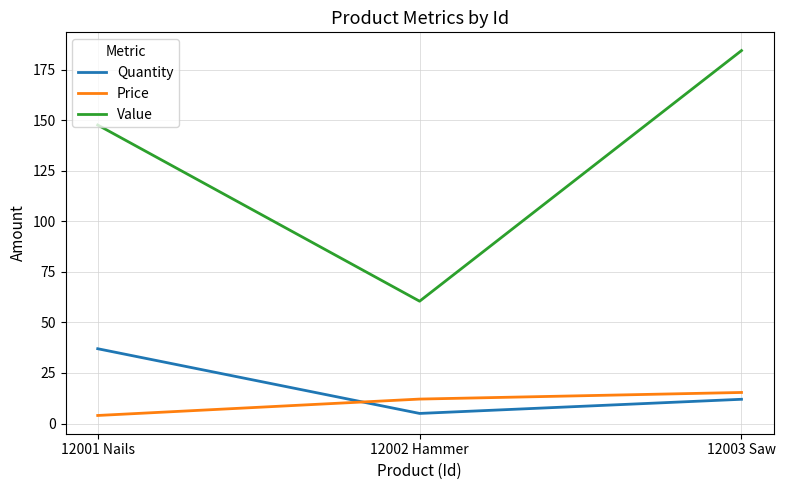

What is the greatest value displayed?

184.4